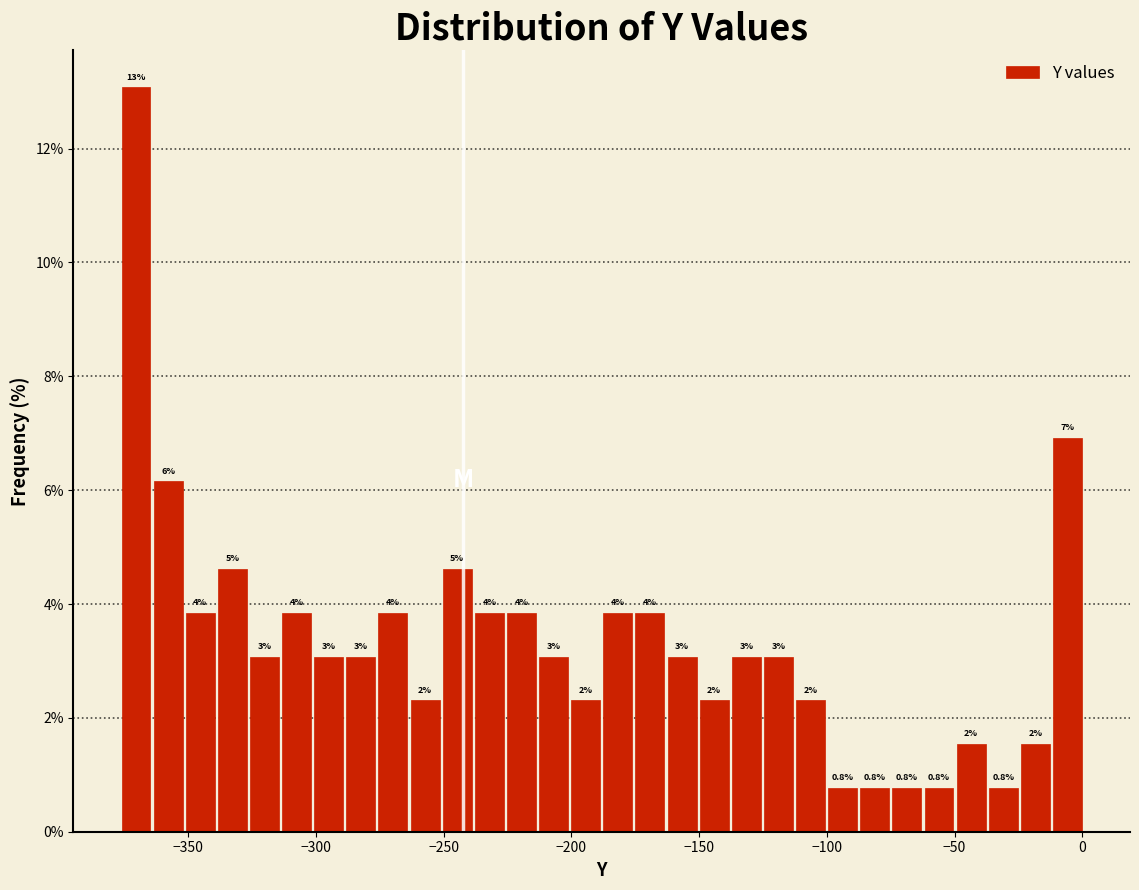

Around what value on the x-axis is the tallest bar? Give the approximate position of its centre, as read against the axis.

-370